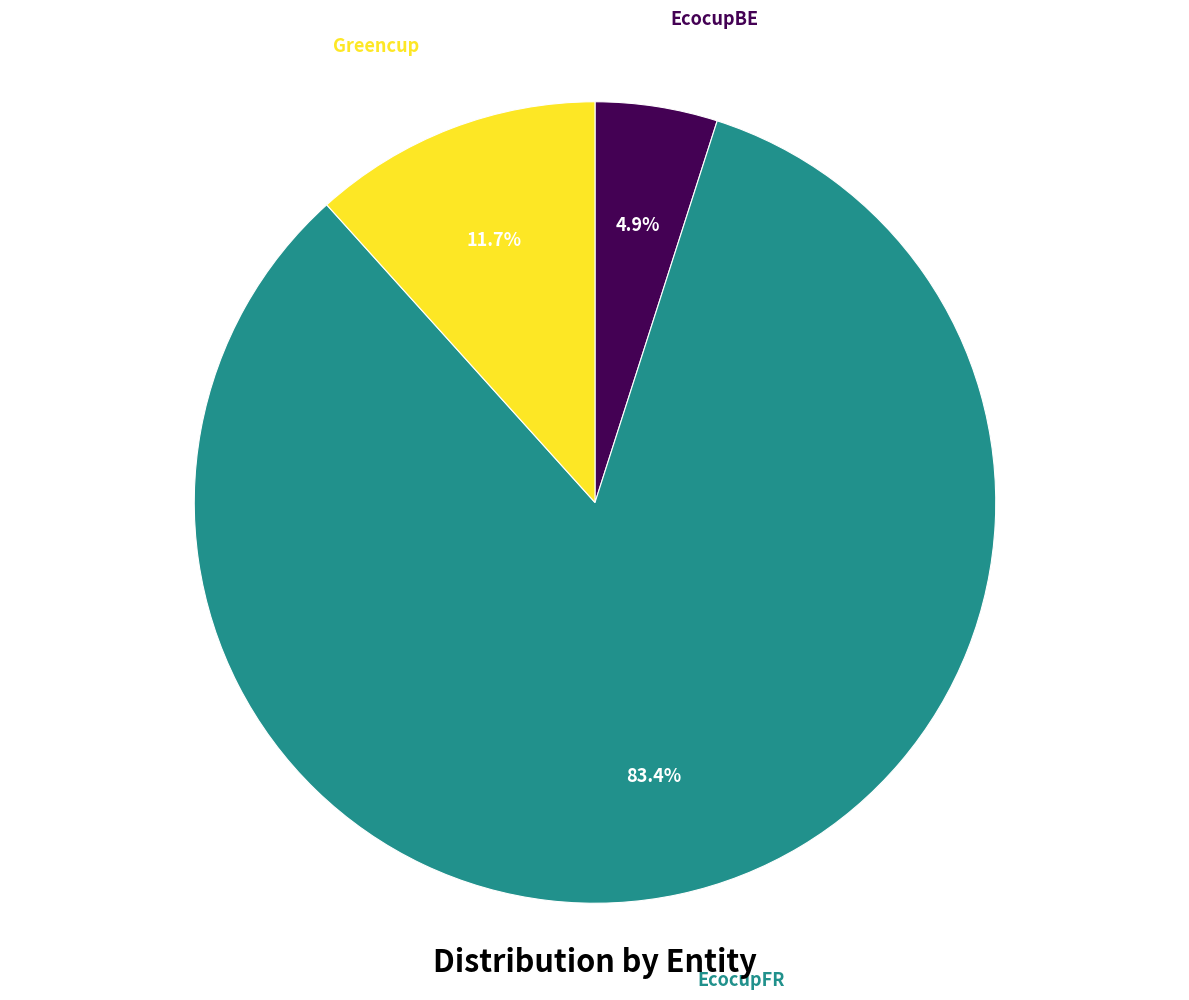

Rank the categories by value from lowest to highest.

EcocupBE, Greencup, EcocupFR